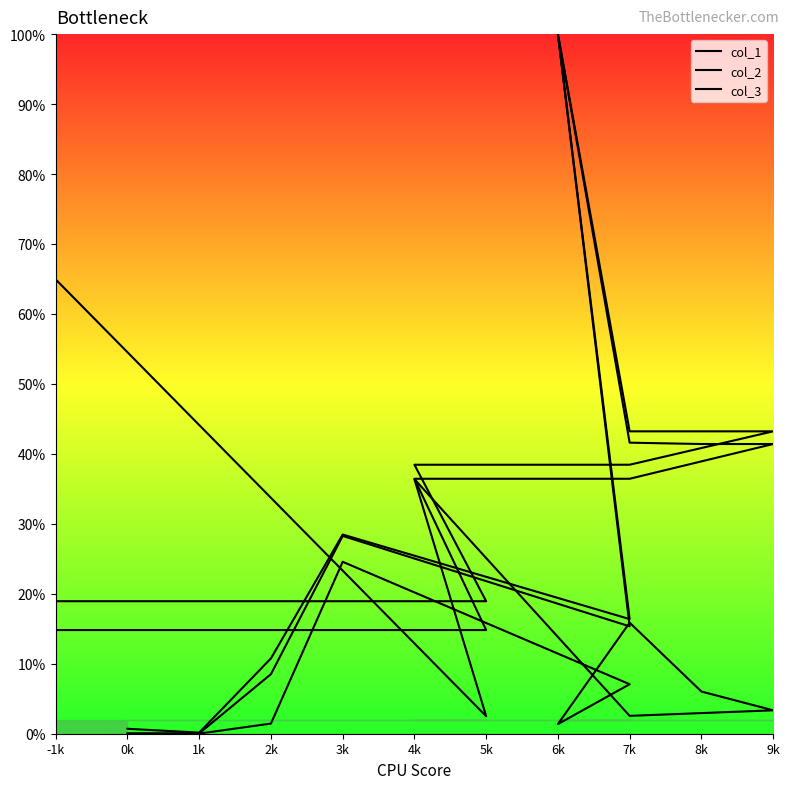

Reading left to right, list all the values displayed in this chart.

col_1: 0.0	0.0	0.0	0.2	0.1	0.0	0.2	0.1	0.0	0.0	0.4	0.0	0.6
col_2: 0.0	0.0	0.1	0.3	0.2	1.0	0.4	0.4	0.4	0.4	0.4	0.2	0.2
col_3: 0.0	0.0	0.1	0.3	0.2	1.0	0.4	0.4	0.4	0.4	0.4	0.1	0.1